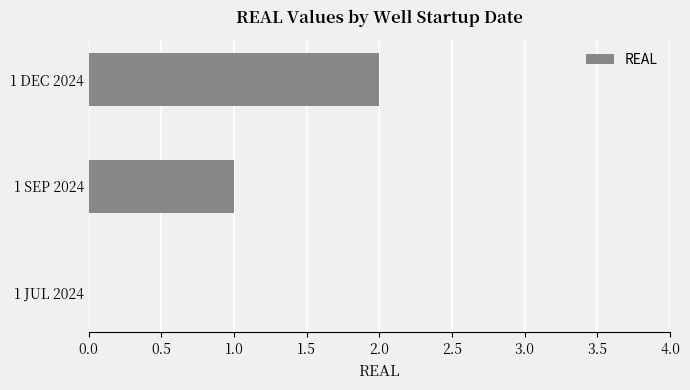

Which label corresponds to the largest value in the chart?

1 DEC 2024